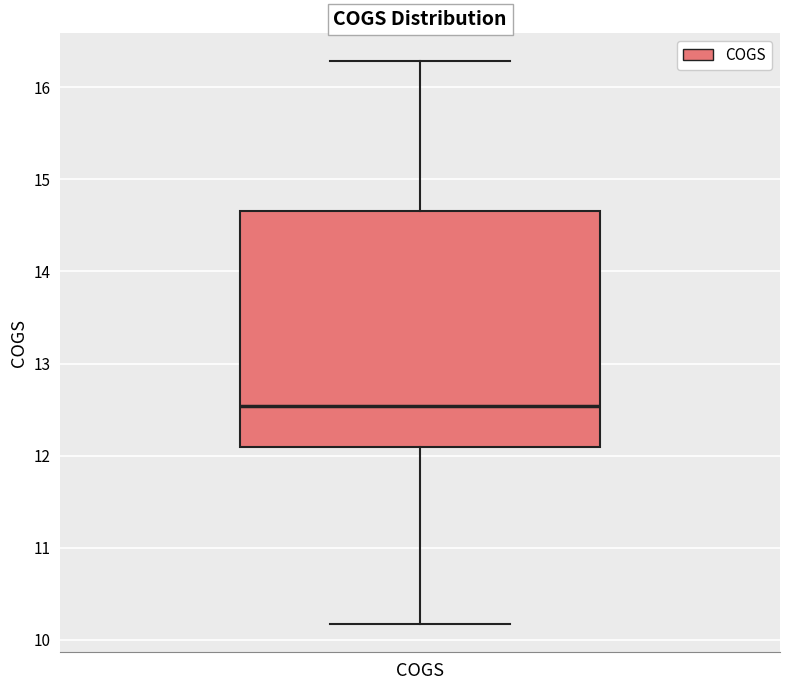

Transcribe this box plot: give where the median line is, the range the box spans, and where the two whiskers end, as read against the y-axis. The values are not printed on the chart, so give them approximately, as read against the axis.

median 12.5, box 12.1 to 14.7, whiskers 10.2 to 16.3